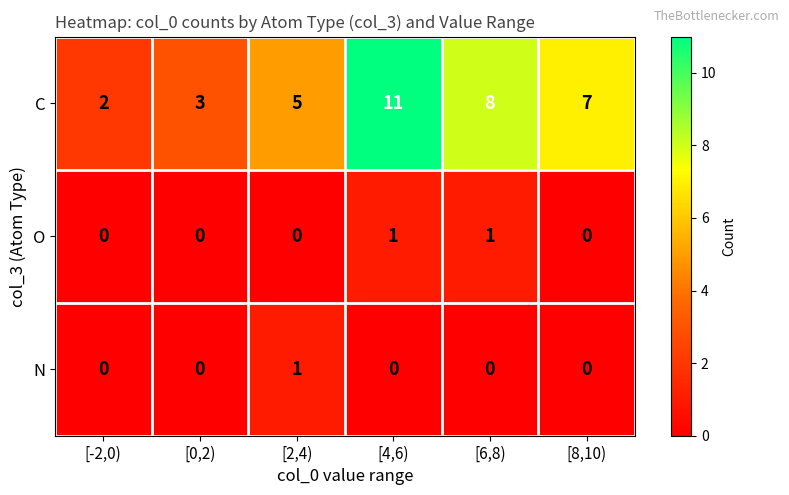

What is the total value across all series at [8,10)?

7